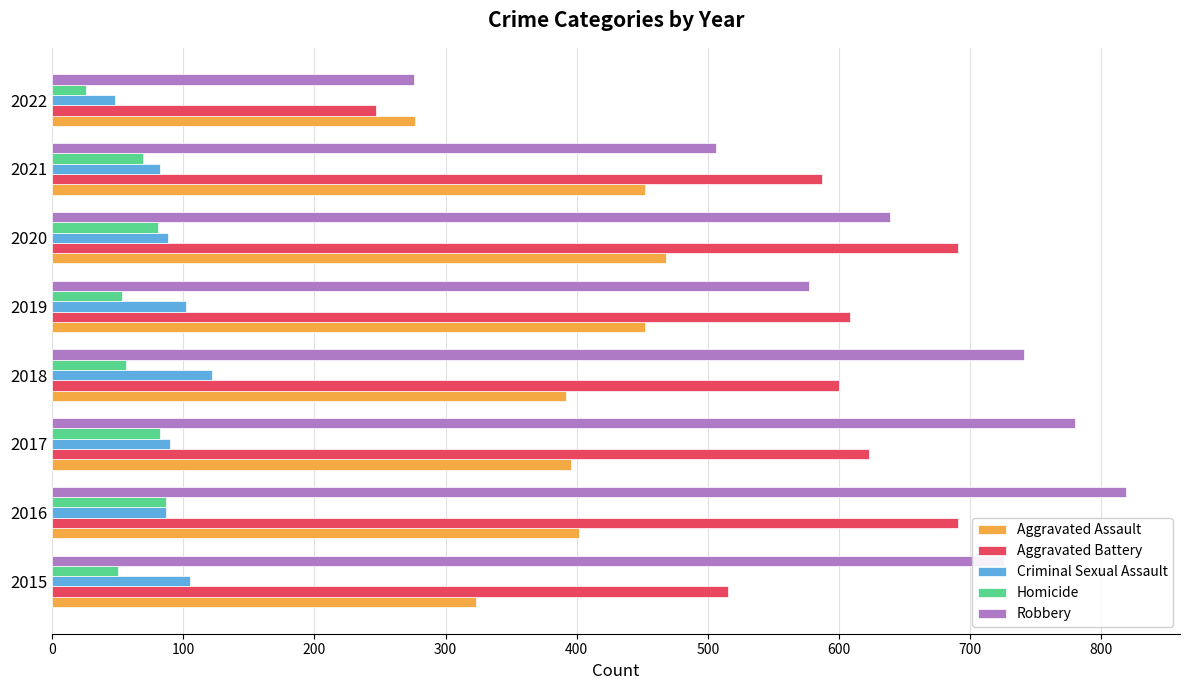

Is it true that Homicide equals 26 at 2022?

True